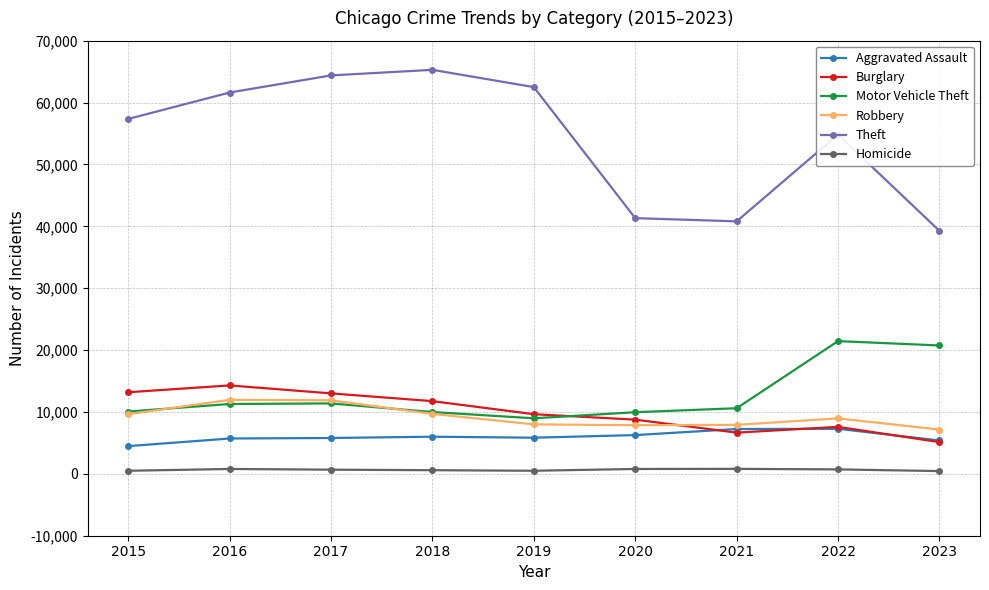

What are all the series names shown in the legend?

Aggravated Assault, Burglary, Motor Vehicle Theft, Robbery, Theft, Homicide